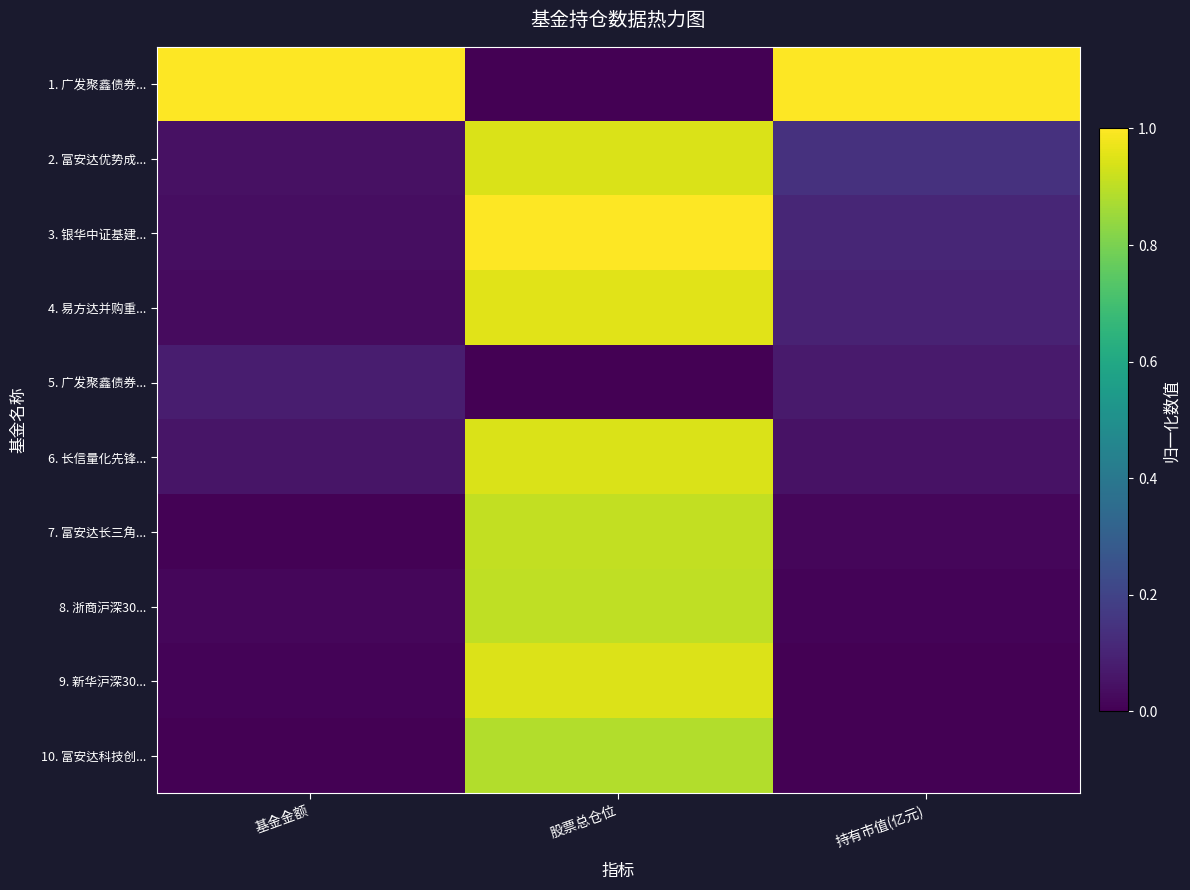

At which category is the sum across all series the highest?

股票总仓位